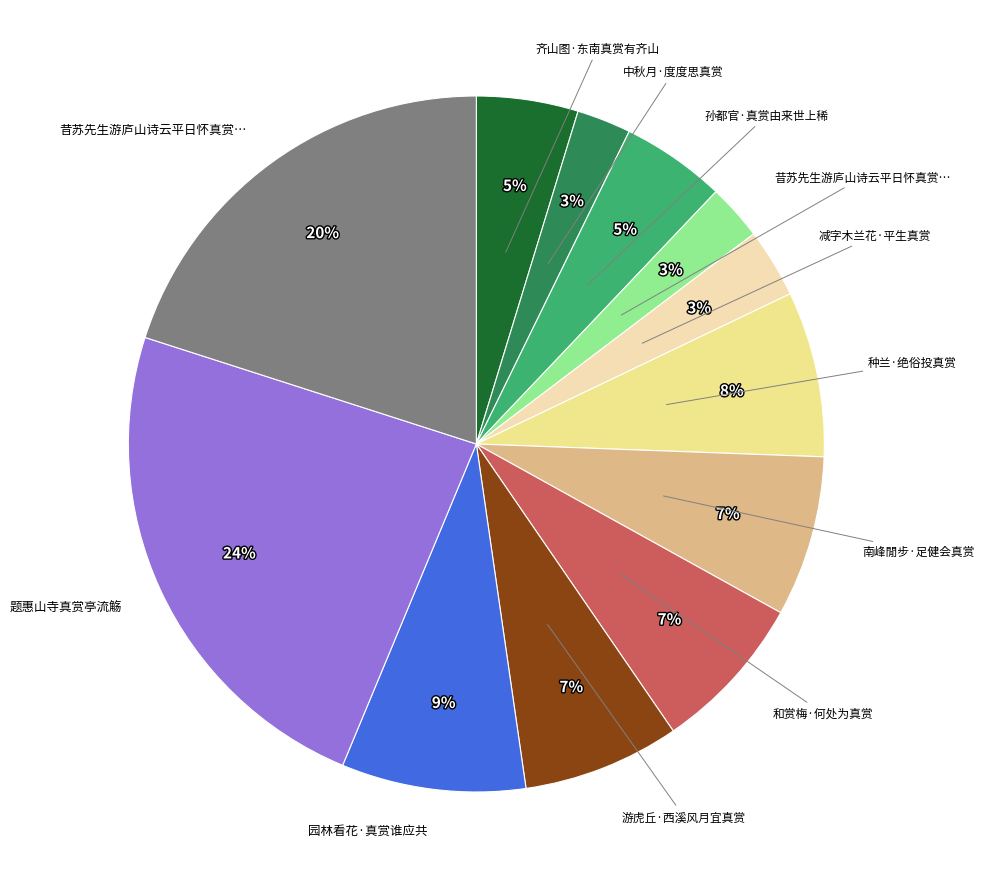

To the nearest percent, what is the difference between the largest and smallest slice percentages?

21%